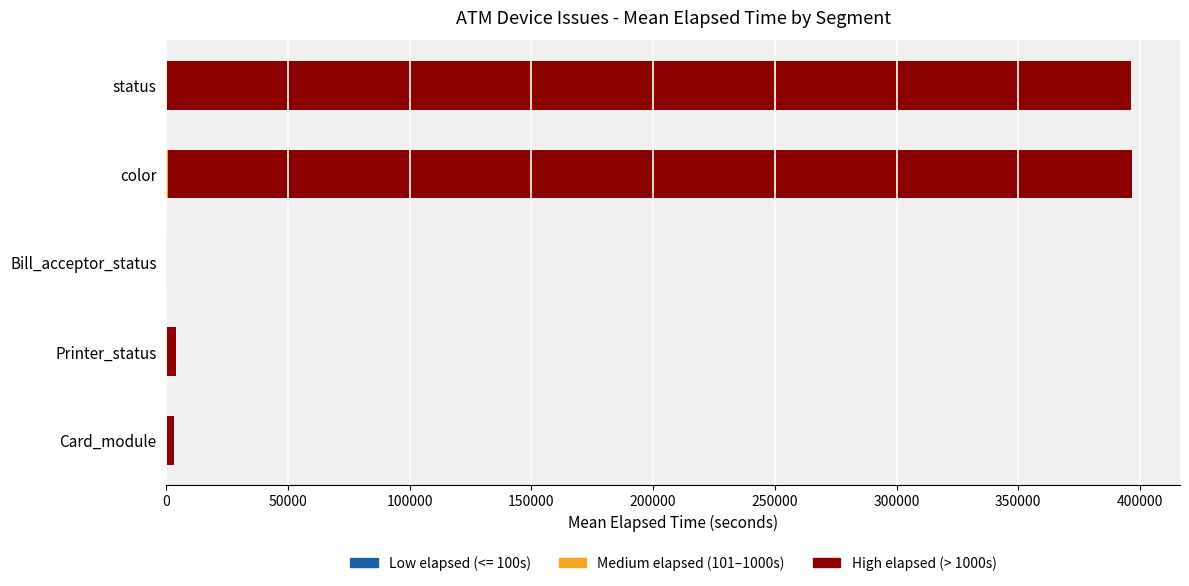

How many series are shown in this chart?

3